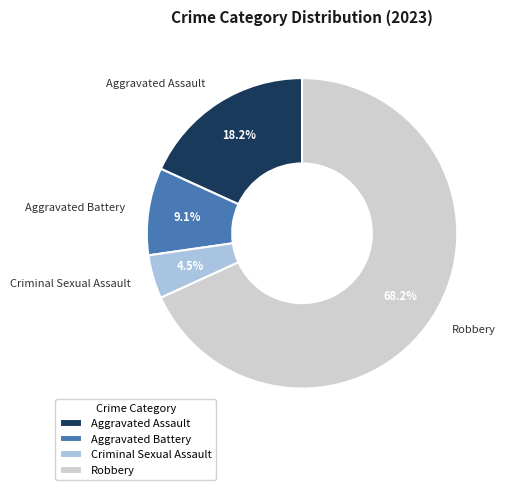

To the nearest percent, what portion does Aggravated Assault represent?

18%